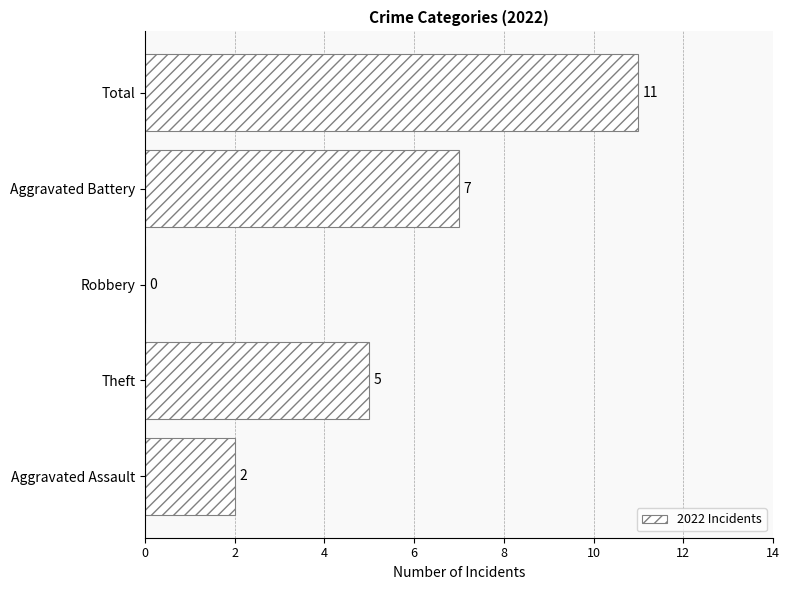

Which has a higher value, Aggravated Assault or Theft?

Theft